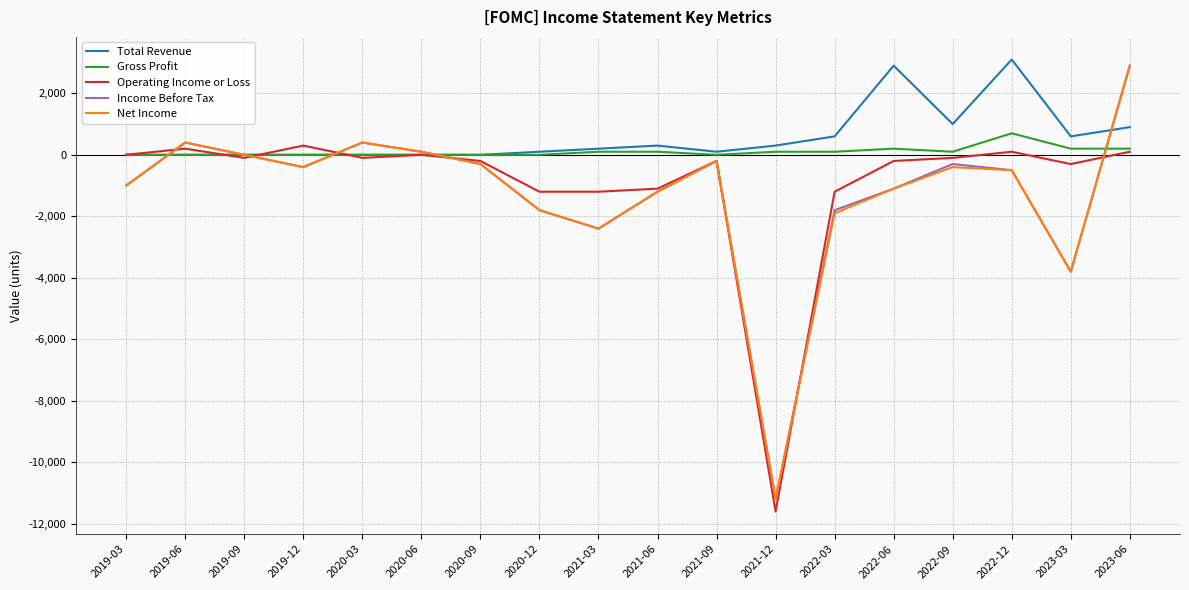

Which category has the highest value in the Income Before Tax series?

2023-06